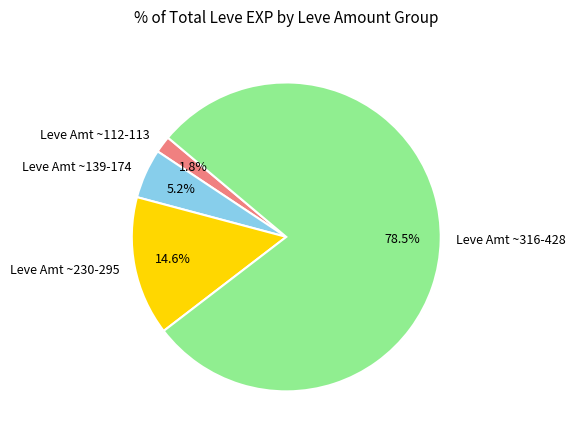

Rank the categories by value from lowest to highest.

Leve Amt ~112-113, Leve Amt ~139-174, Leve Amt ~230-295, Leve Amt ~316-428